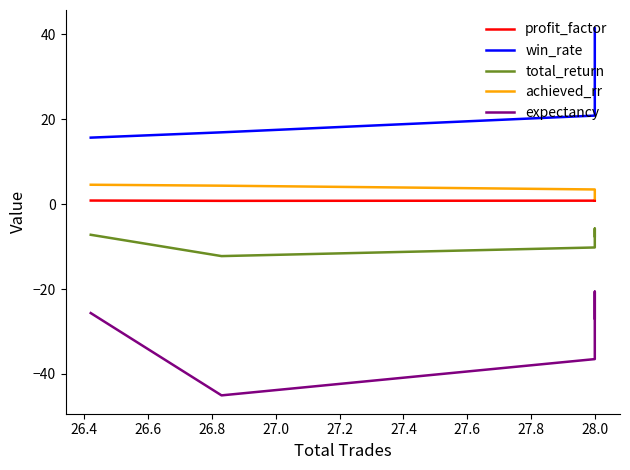

Which has a higher value, 28.0 or 28.0?

28.0